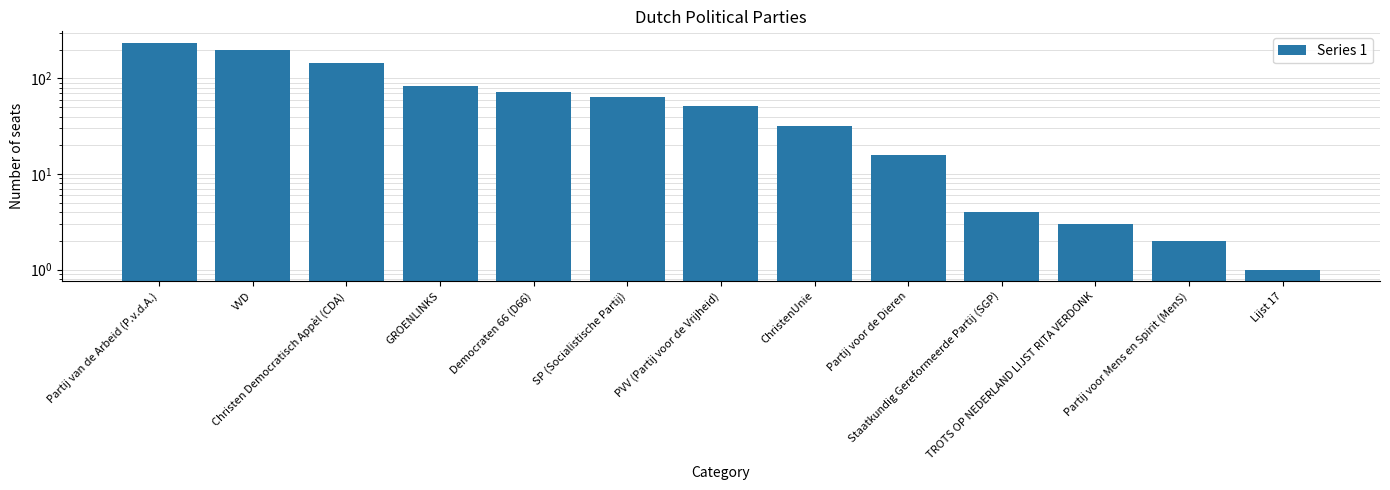

How many bars are there in total?

13